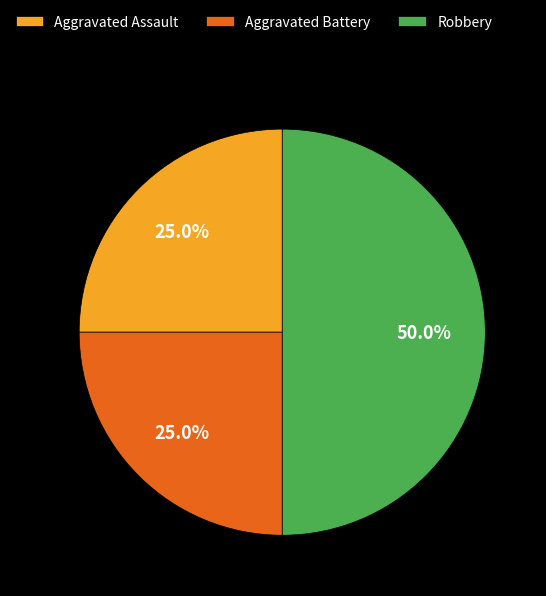

What percentage is NOT represented by Aggravated Assault?

75.0%